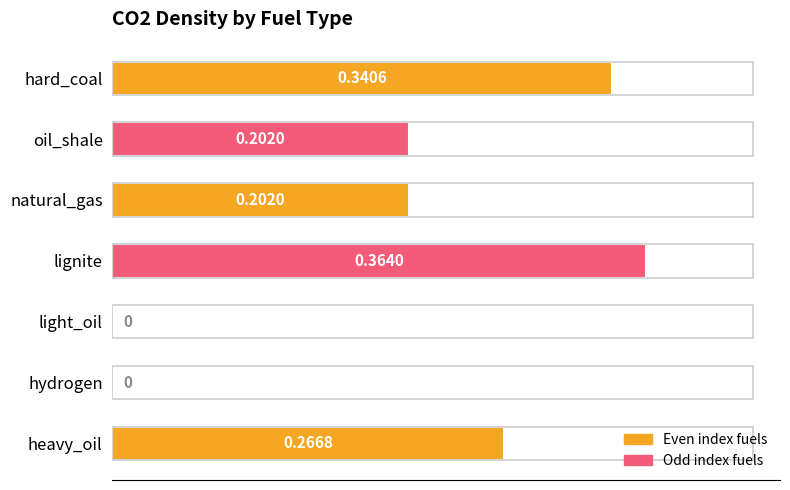

What is the sum of all values?

1.4